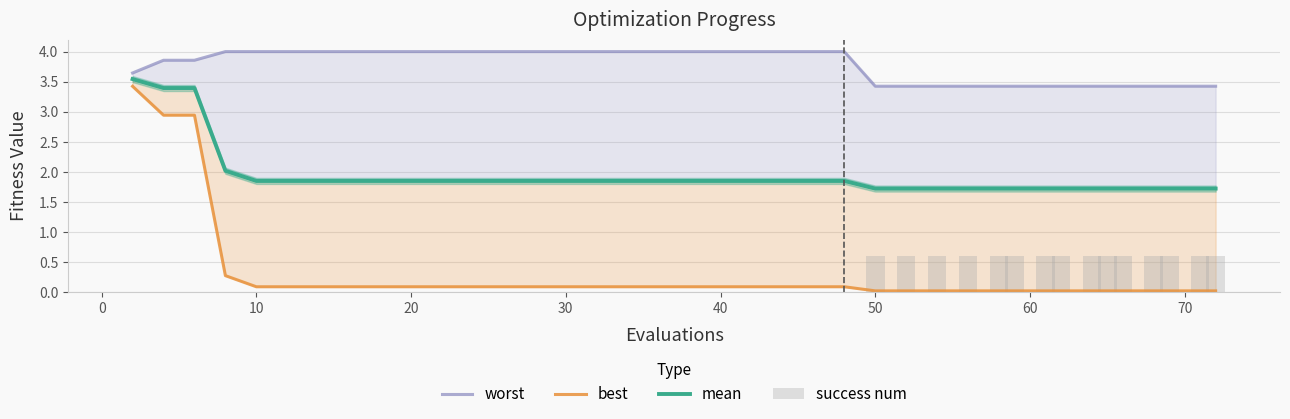

What is the average value of the success num series?

0.2